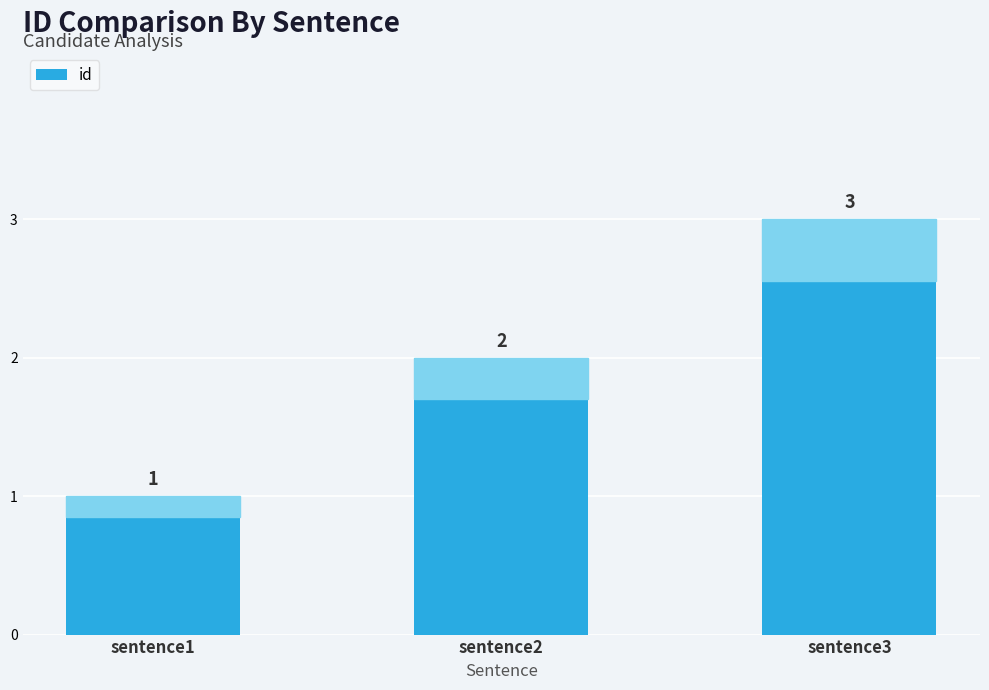

Reading right to left, transcribe all the data shown in this chart.

sentence3=3	sentence2=2	sentence1=1